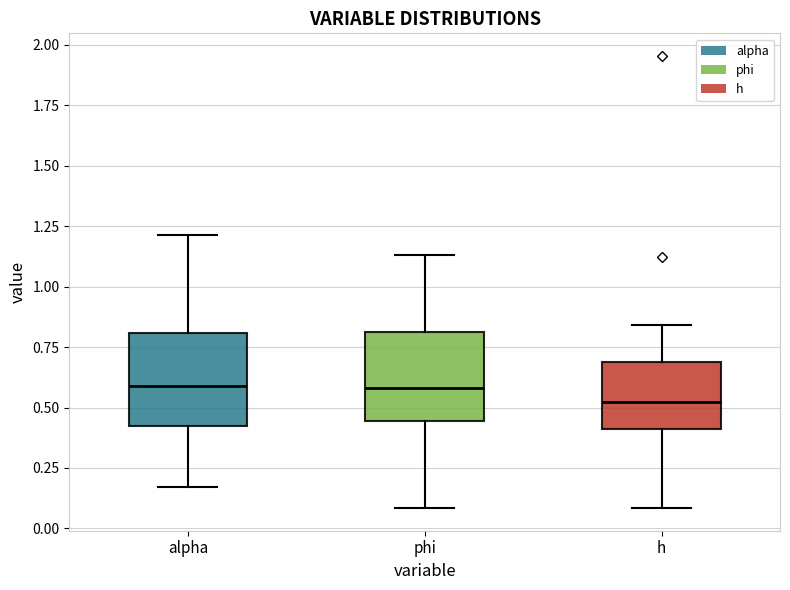

Reading left to right, transcribe this box plot: for each box, give where its median line is, the range the box spans, and where its two whiskers end, as read against the y-axis. The values are not printed on the chart, so give them approximately, as read against the axis.

alpha: median 0.60, box 0.40 to 0.80, whiskers 0.15 to 1.20
phi: median 0.60, box 0.45 to 0.80, whiskers 0.10 to 1.15
h: median 0.50, box 0.40 to 0.70, whiskers 0.10 to 0.85